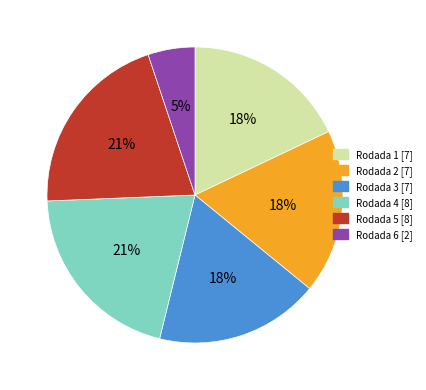

True or false: Rodada 1 accounts for 18% of the total.

True